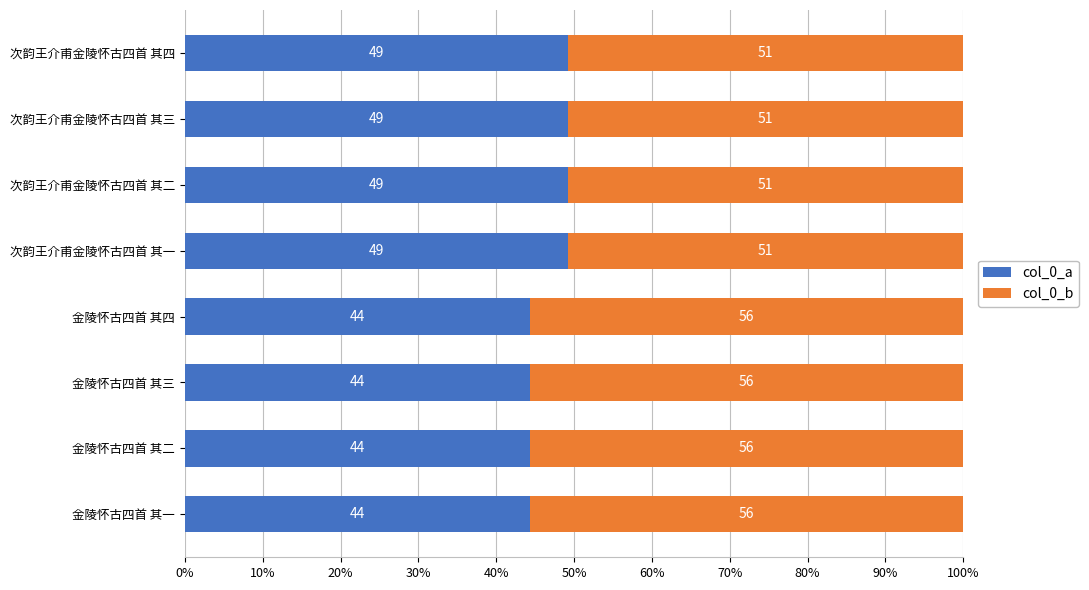

What is the lowest value of the col_0_a series?

44.4